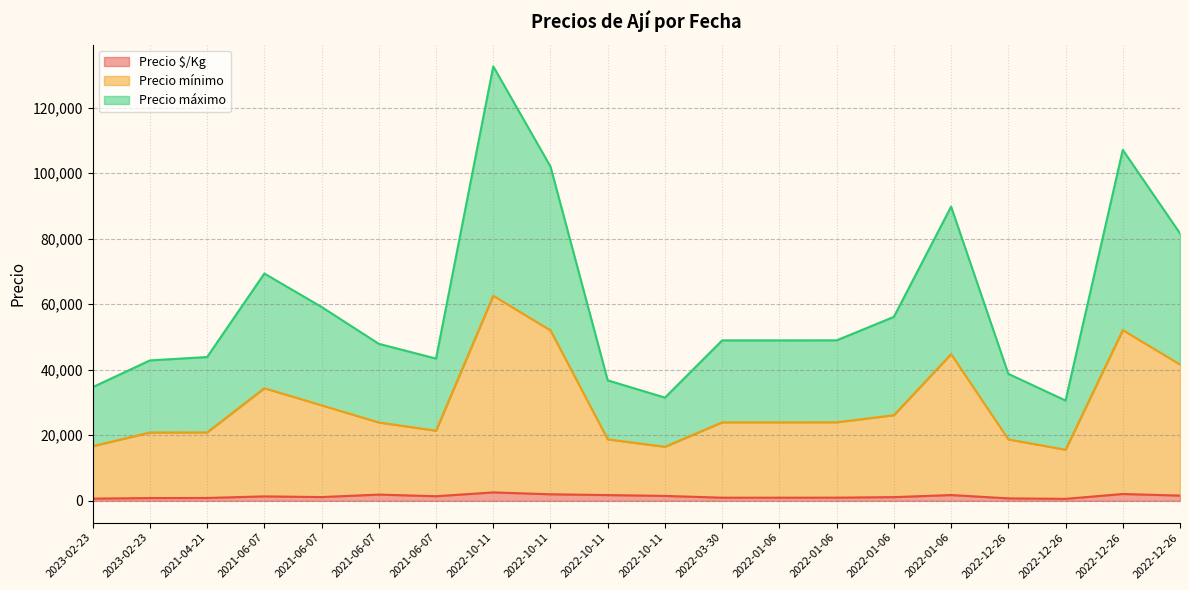

What is the greatest value displayed?

132570